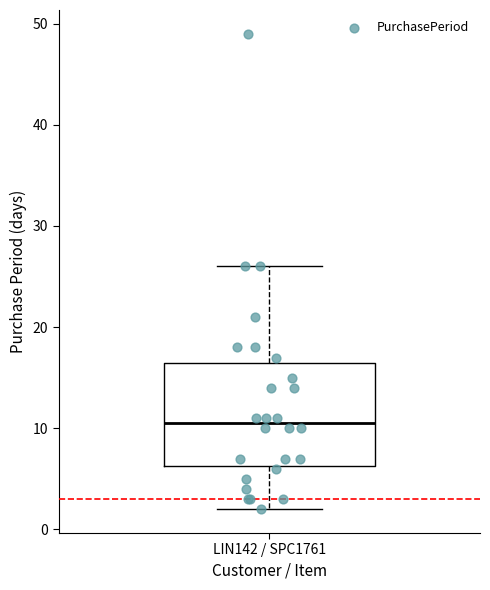

Read this box plot against the y-axis: the position of the median line, the range covered by the box, and the ends of both whiskers. The values are not printed on the chart, so give them approximately, as read against the axis.

median 11, box 6 to 17, whiskers 2 to 26